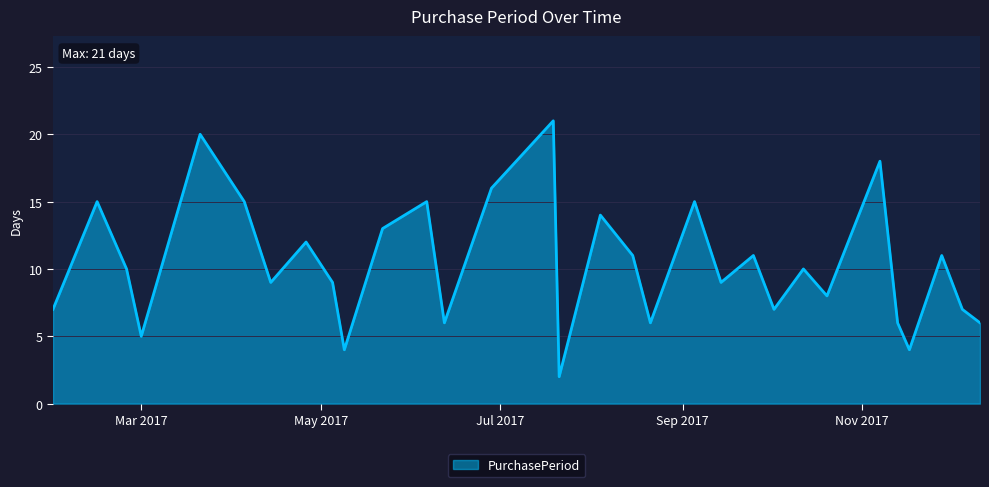

How many interior local valleys (lower than both neighbors) does the data have?

10